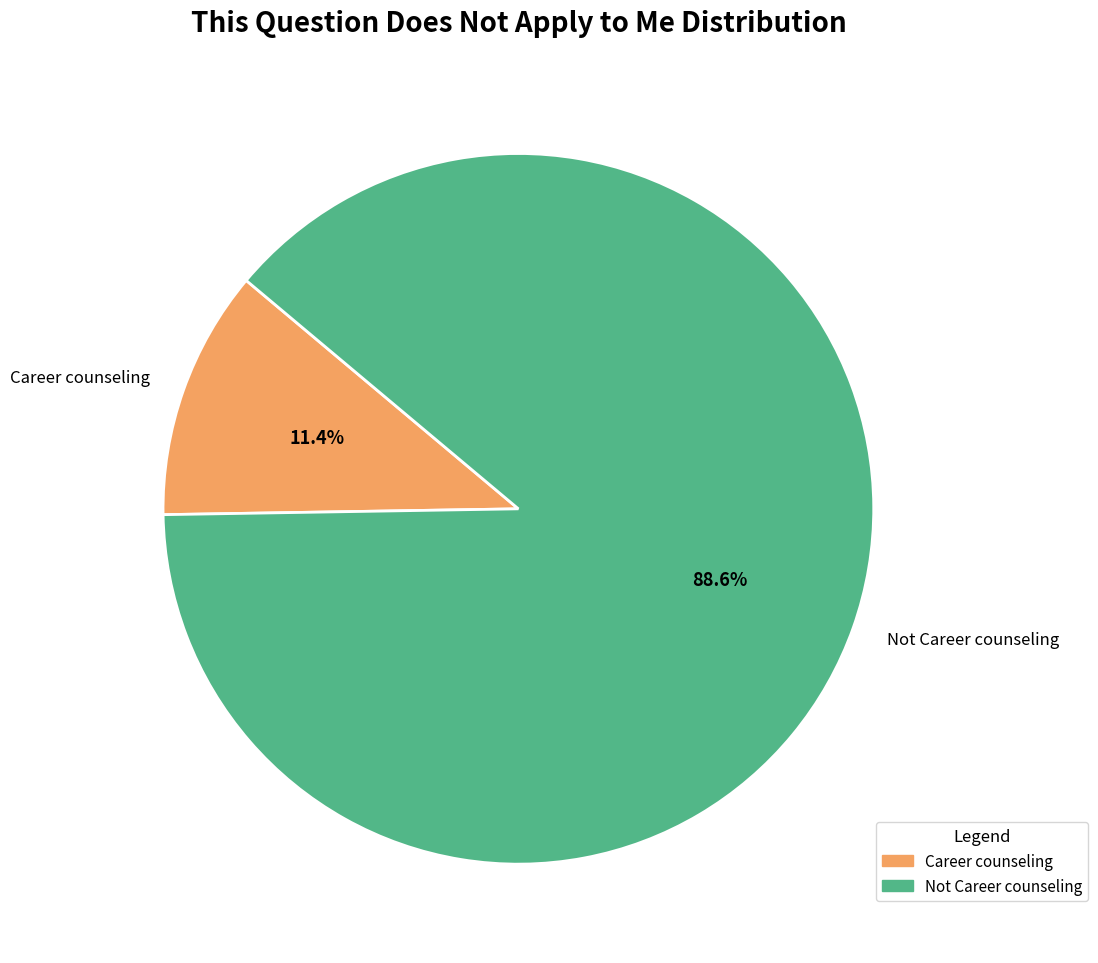

Which category has the smallest portion of the pie?

Career counseling